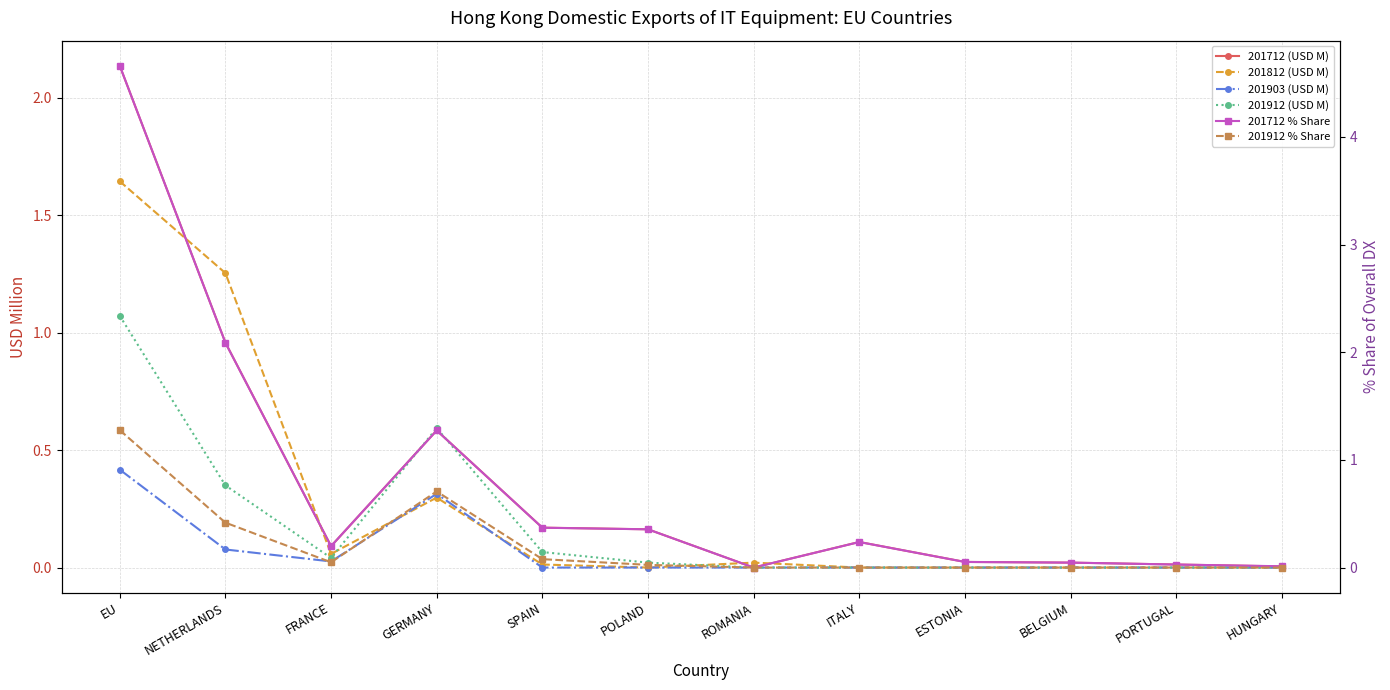

Which series has the largest total across all categories?

201712 % Share